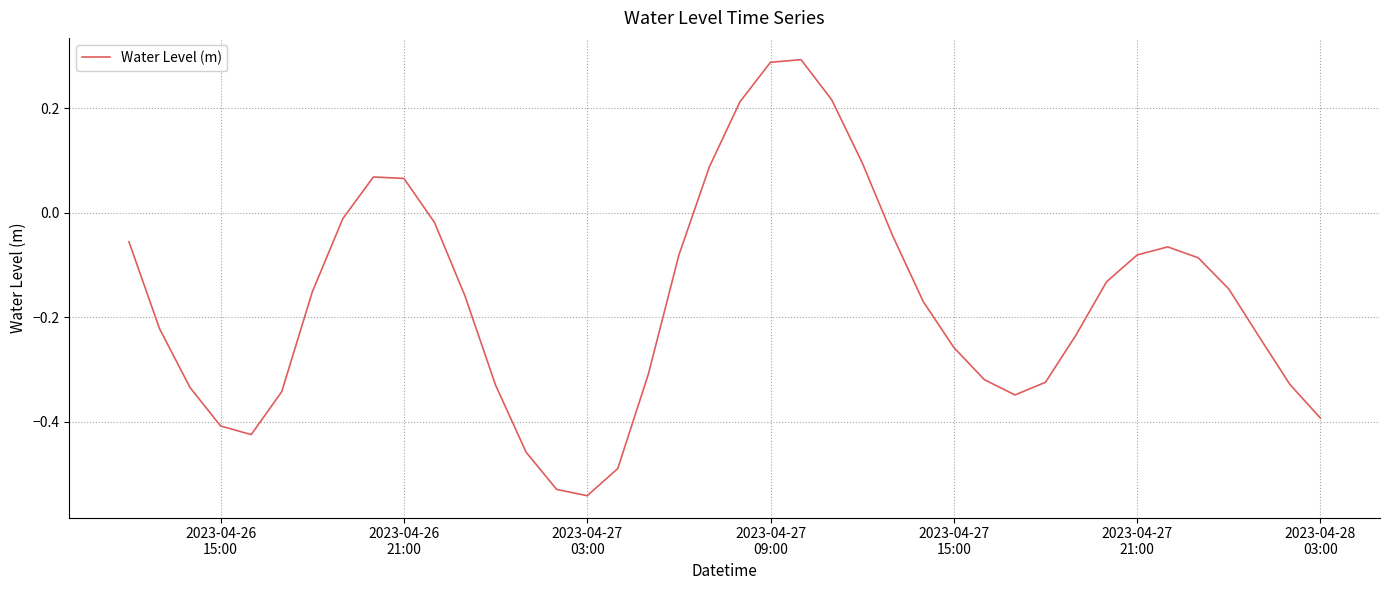

Does the chart have visible grid lines?

Yes